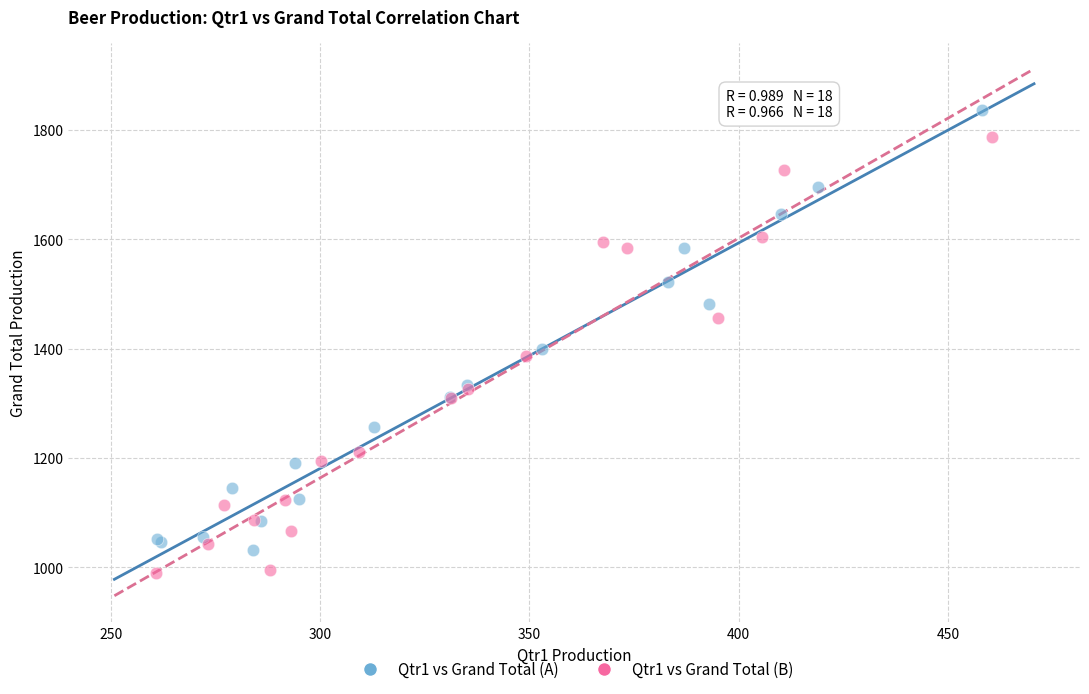

Which series contains the highest Y value?

Qtr1 vs Grand Total (A)